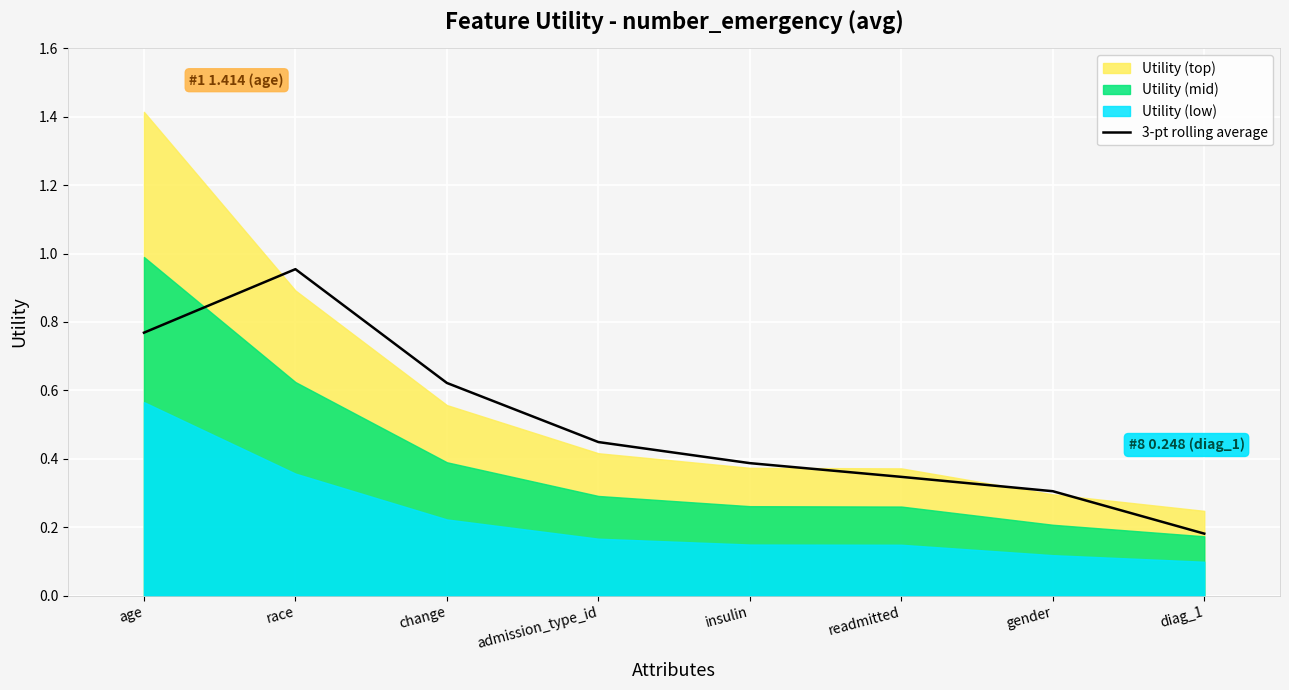

What is the average value?

0.5